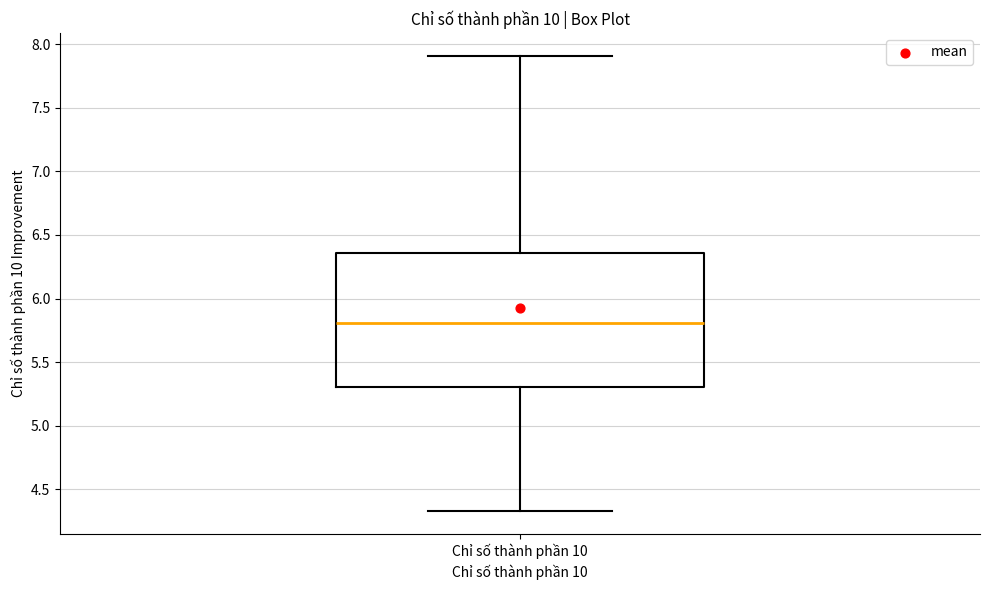

Transcribe this box plot: give where the median line is, the range the box spans, and where the two whiskers end, as read against the y-axis. The values are not printed on the chart, so give them approximately, as read against the axis.

median 5.80, box 5.30 to 6.35, whiskers 4.35 to 7.90